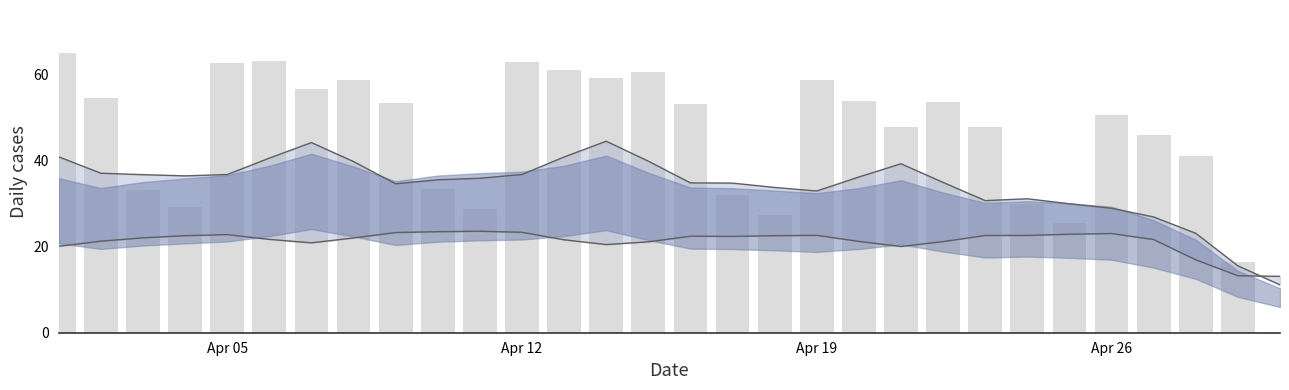

Rank the series by their maximum value, from lowest to highest.

lower line, upper line, pcr_tests_MARICOPA